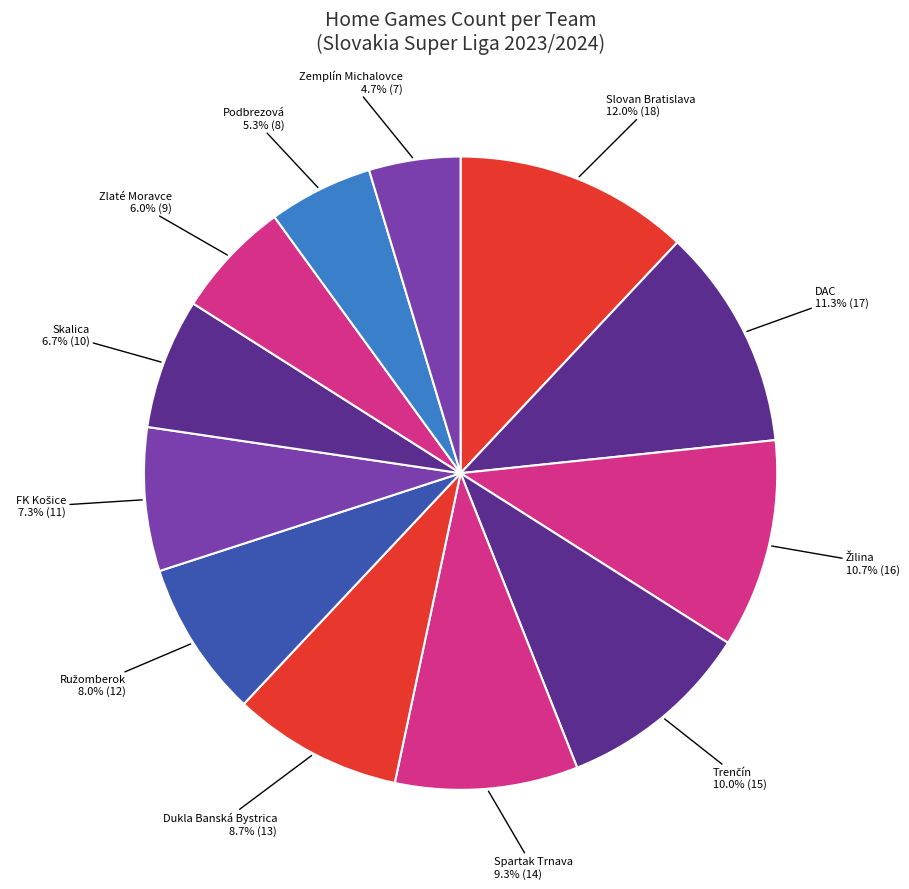

Is there any slice that represents more than half of the pie?

No